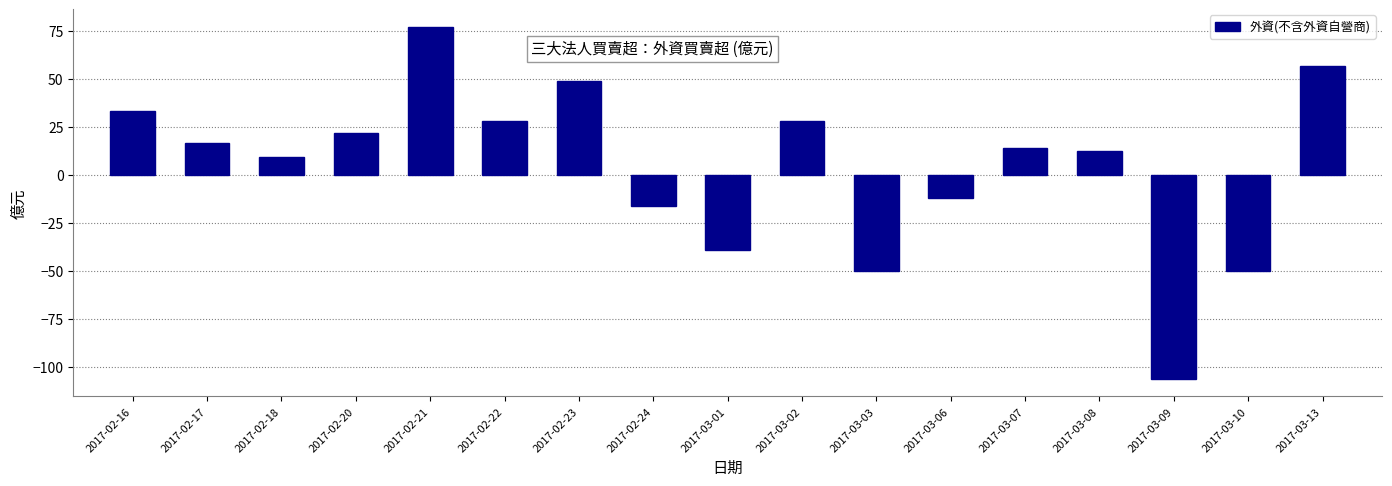

The value at 2017-02-21 is 77.2. True or false?

True